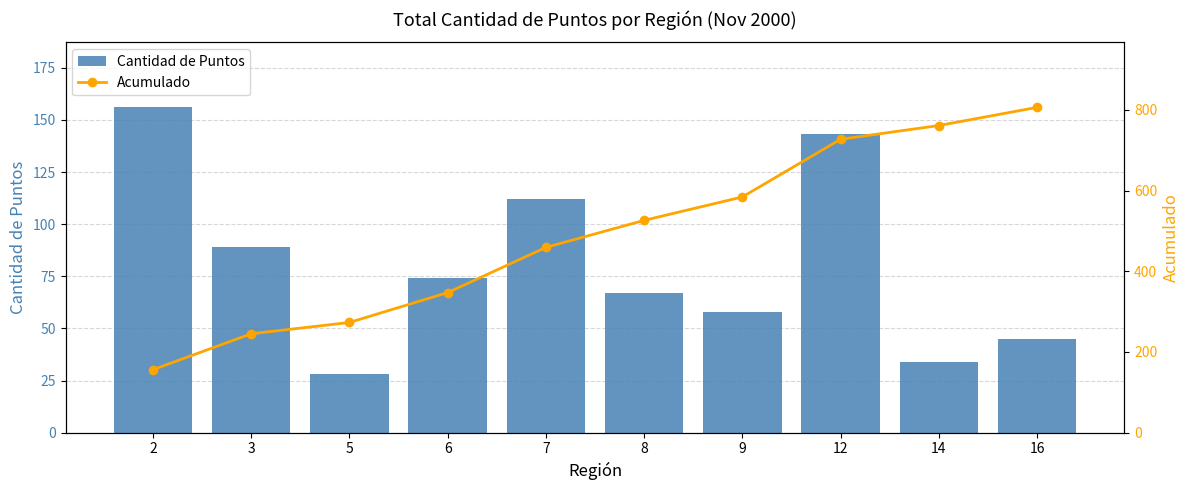

List the series in order of their overall mean, highest first.

Acumulado, Cantidad de Puntos